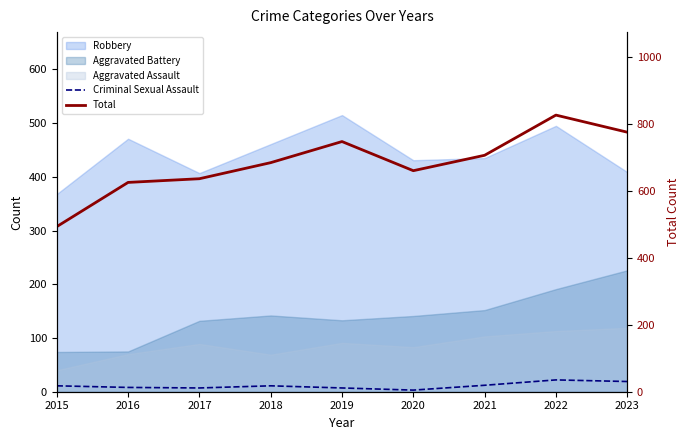

Between 2015 and 2017, which series saw the biggest shift?

Total